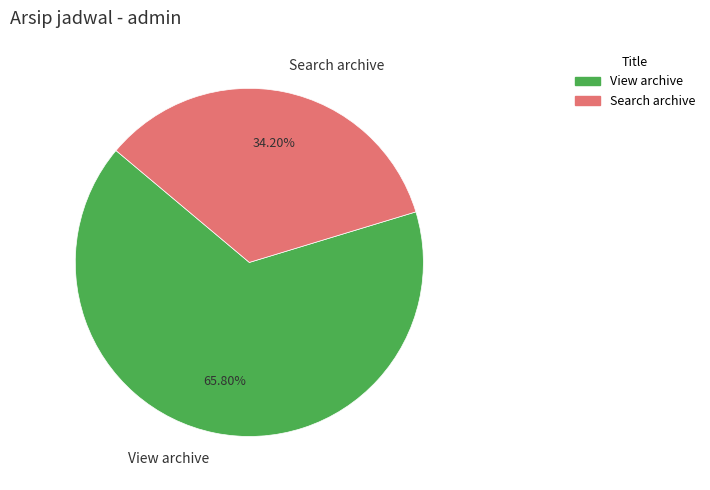

Which slice is the smallest?

Search archive